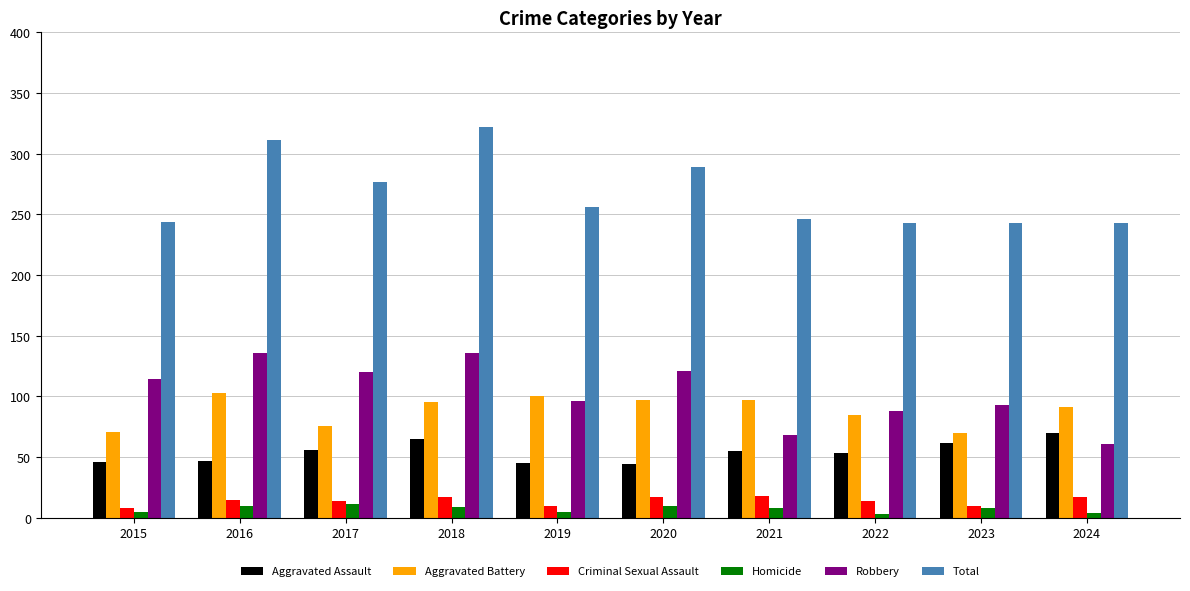

What is the difference between the highest and lowest values at 2016?

301